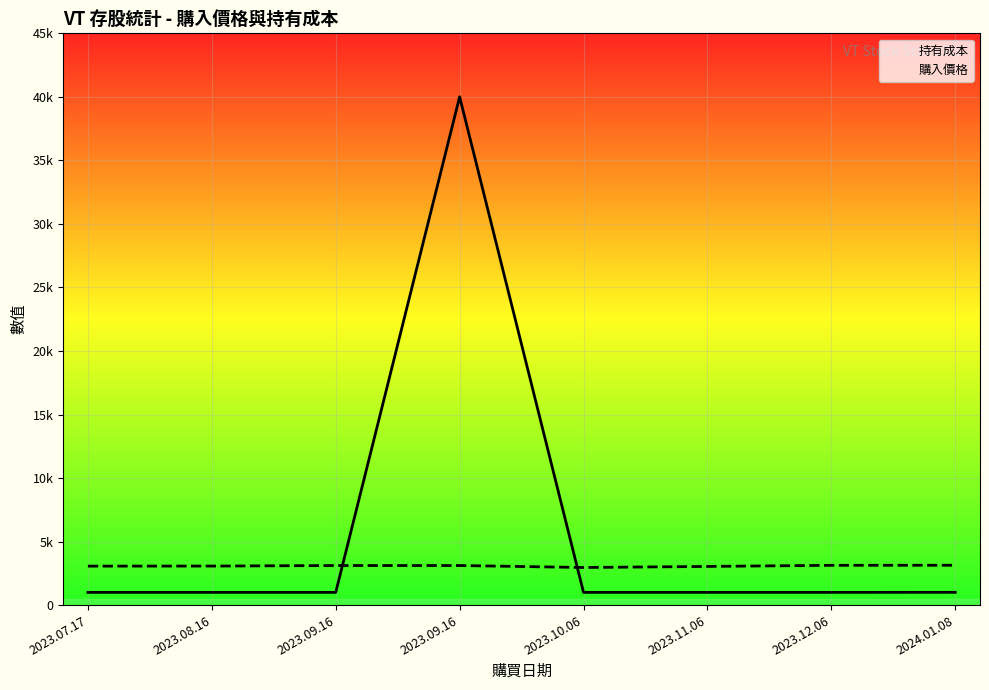

What is the minimum value shown in the chart?

1000.0